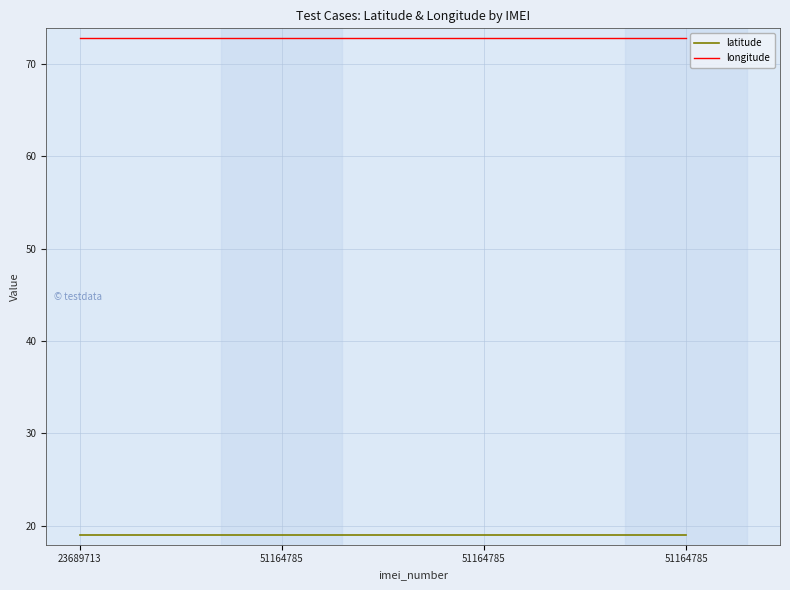

Is this an area chart (filled region under the line)?

No